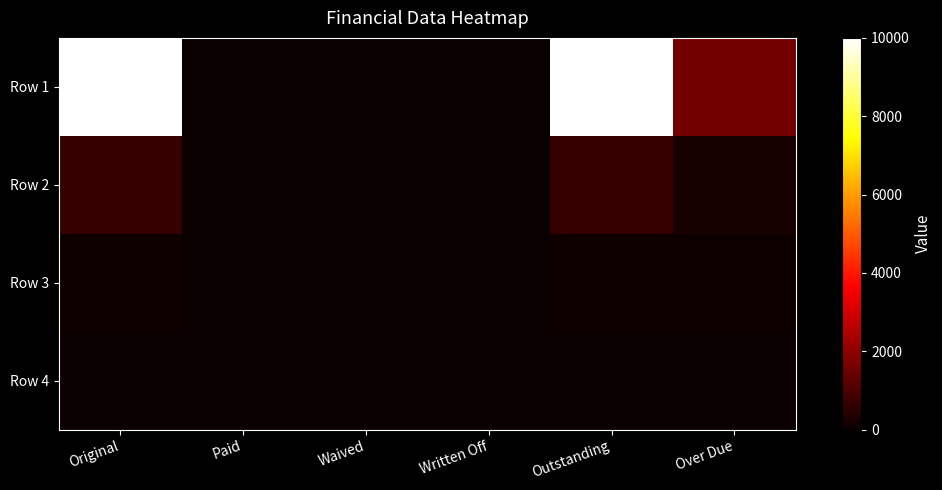

The Row 4 series shows 0.0 at Original. True or false?

True